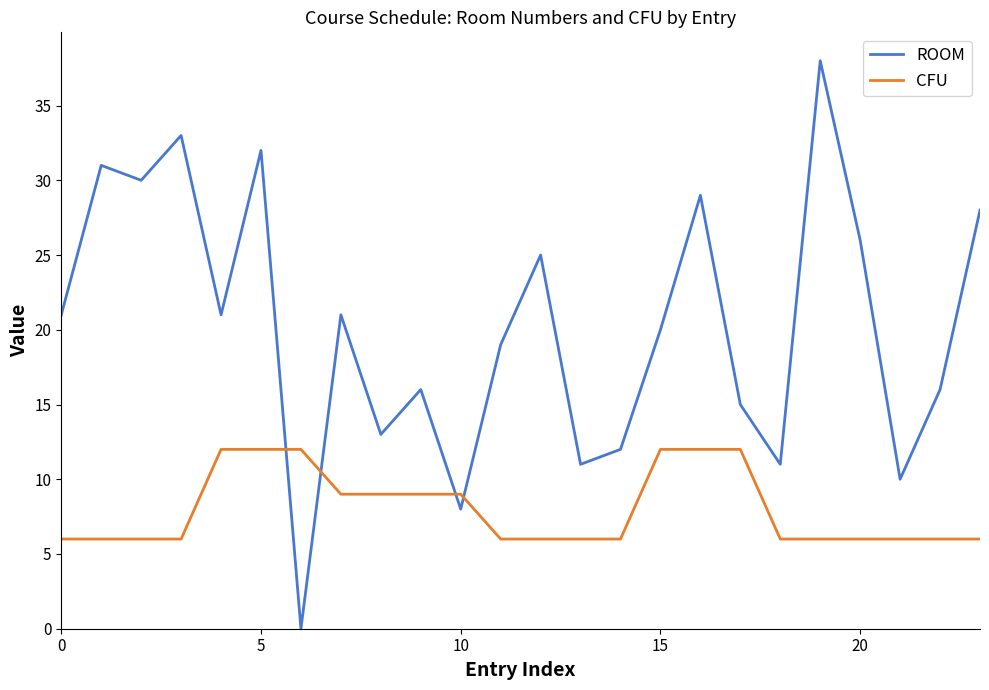

Reading left to right, extract all data points from this chart.

ROOM: 21	31	30	33	21	32	0	21	13	16	8	19	25	11	12	20	29	15	11	38	26	10	16	28
CFU: 6	6	6	6	12	12	12	9	9	9	9	6	6	6	6	12	12	12	6	6	6	6	6	6